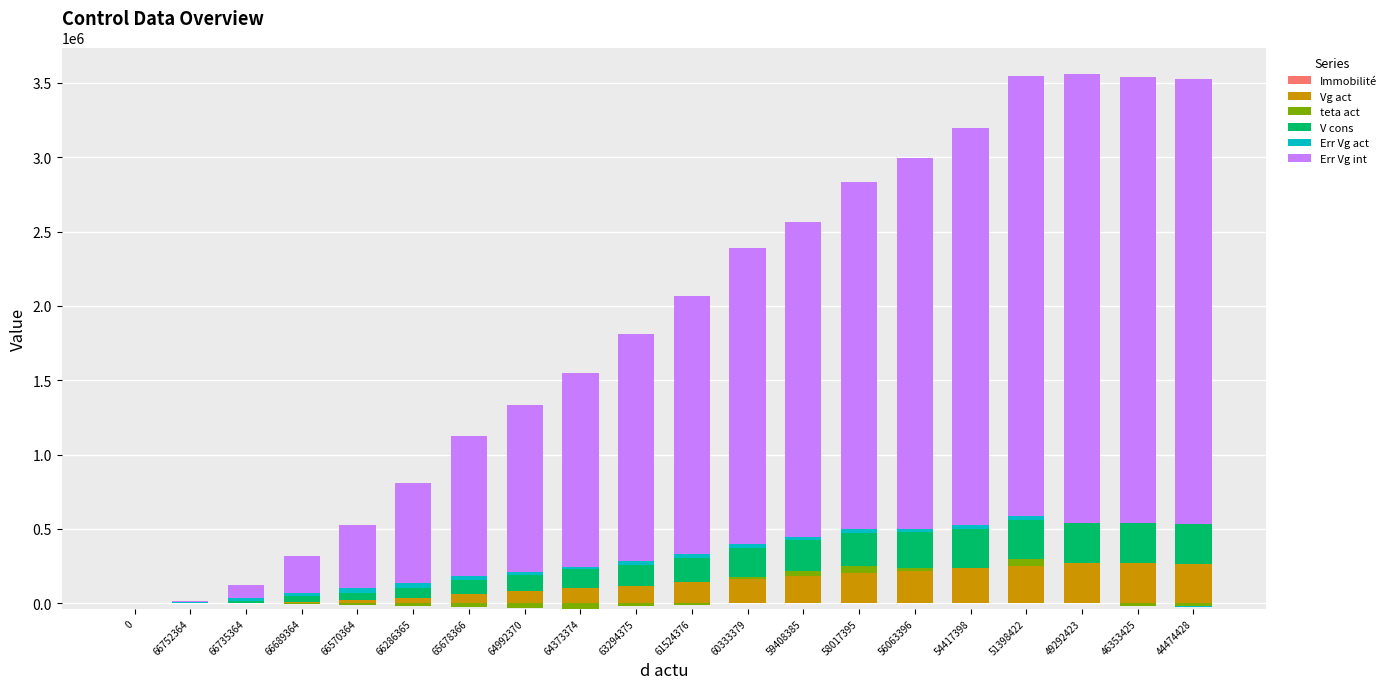

True or false: Err Vg int has a value of 2668273 at 54417398.

True